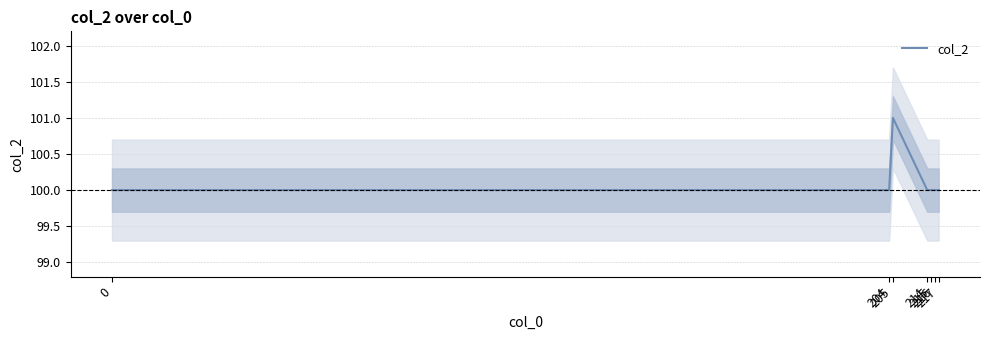

Between 0 and 205, which is larger?

205